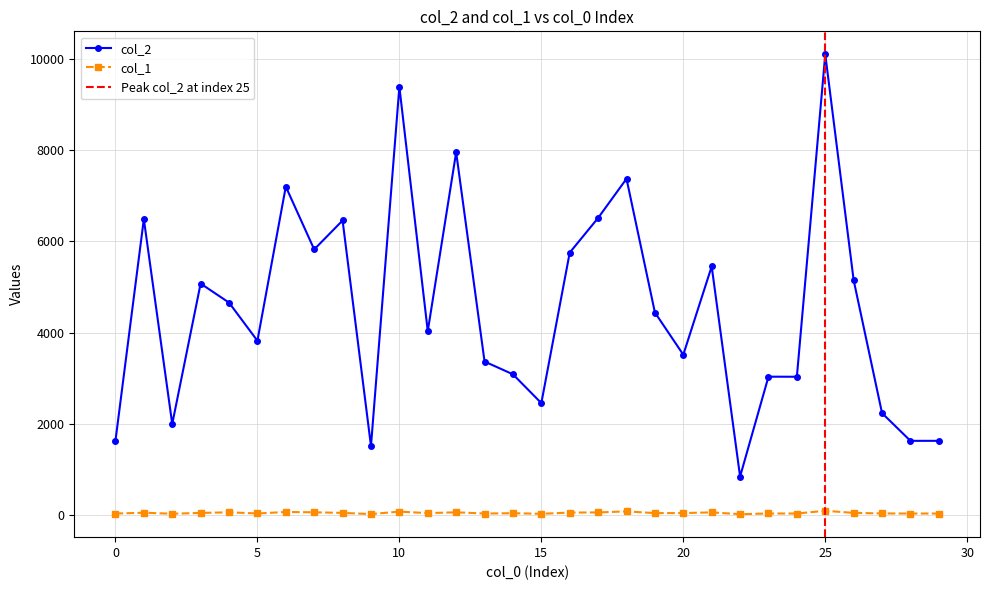

What is the difference between the maximum and minimum values in the col_2 series?

9265